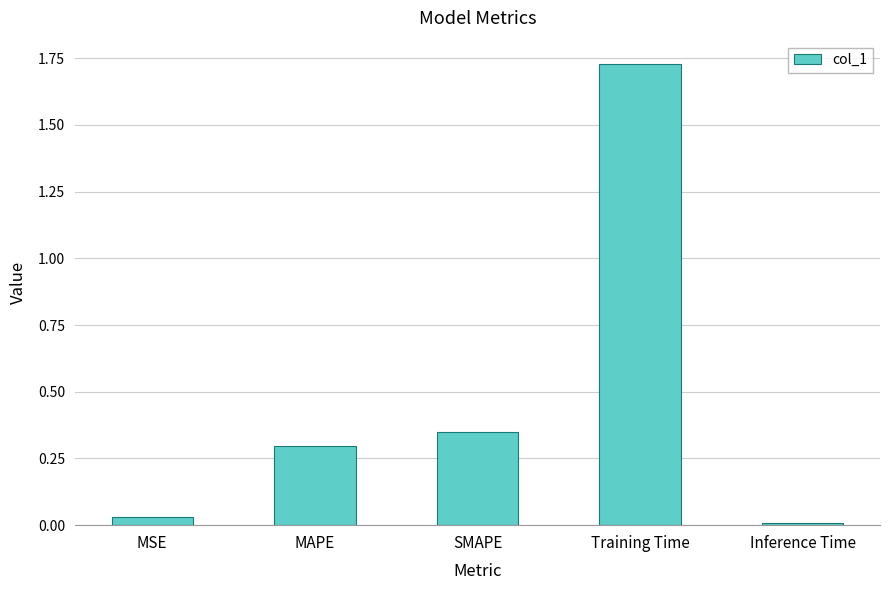

What is the average value?

0.5